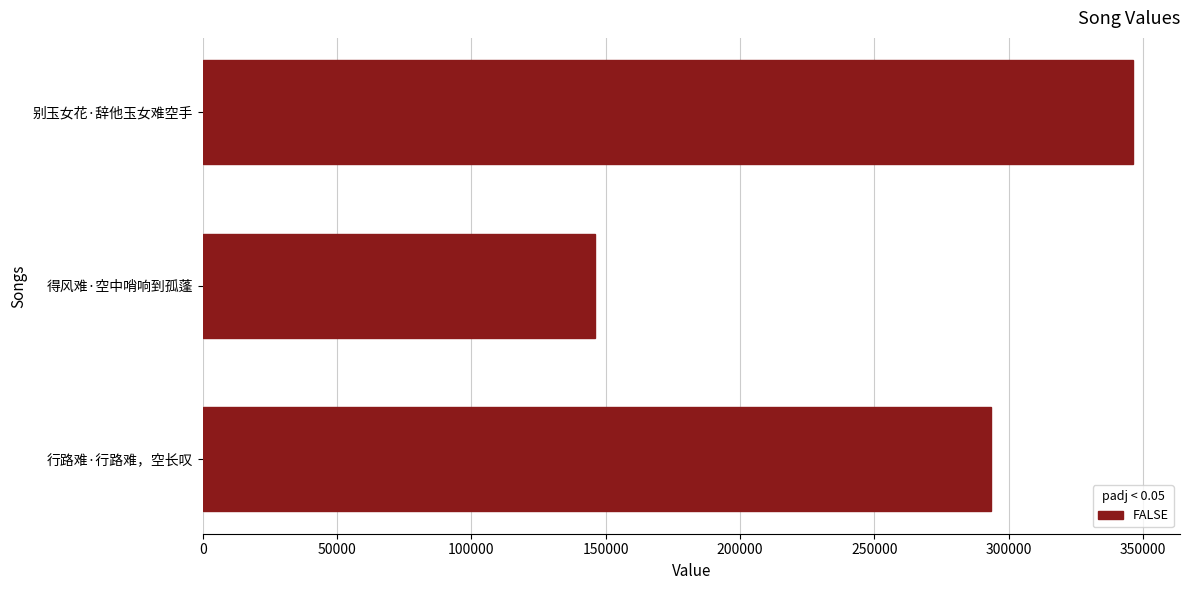

List the labels in order of value, largest first.

别玉女花·辞他玉女难空手, 行路难·行路难，空长叹, 得风难·空中哨响到孤蓬